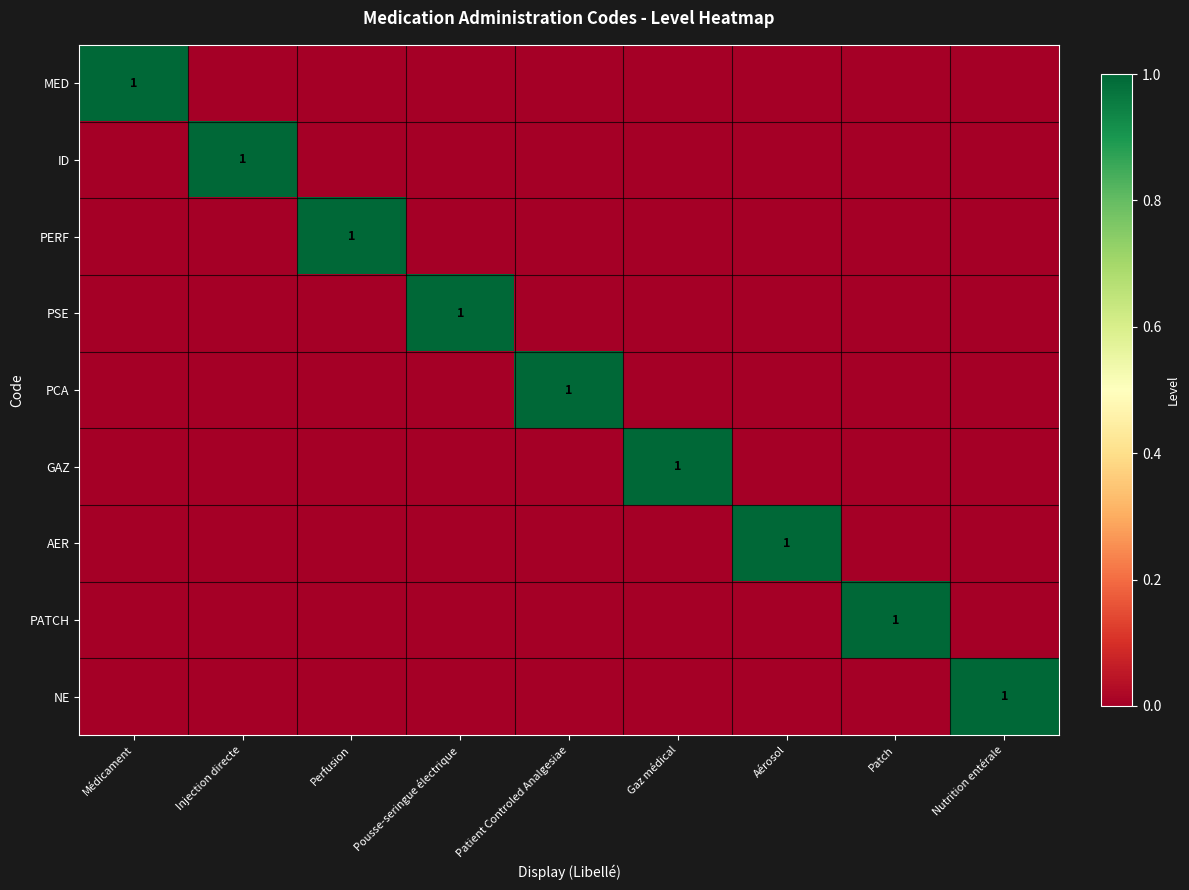

Rank the series by their maximum value, from lowest to highest.

MED, ID, PERF, PSE, PCA, GAZ, AER, PATCH, NE